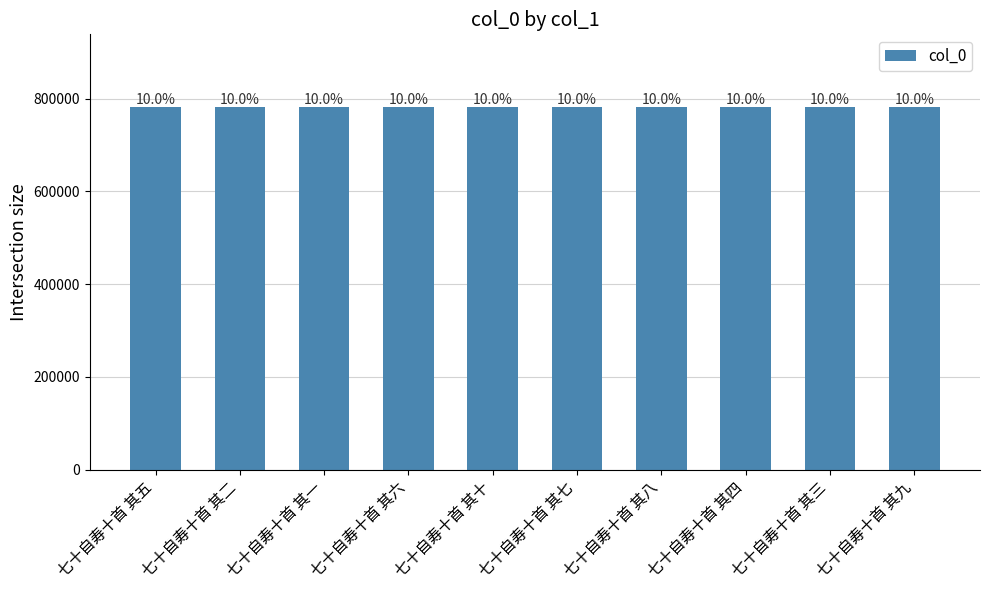

True or false: the data shows 782088 at 七十自寿十首 其二.

True